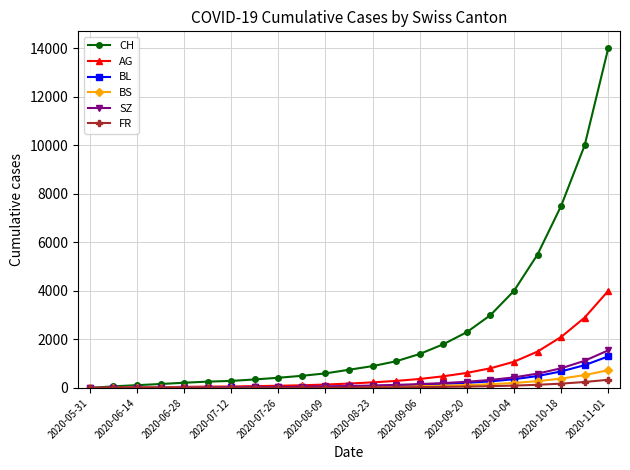

Which series has the largest total across all categories?

CH